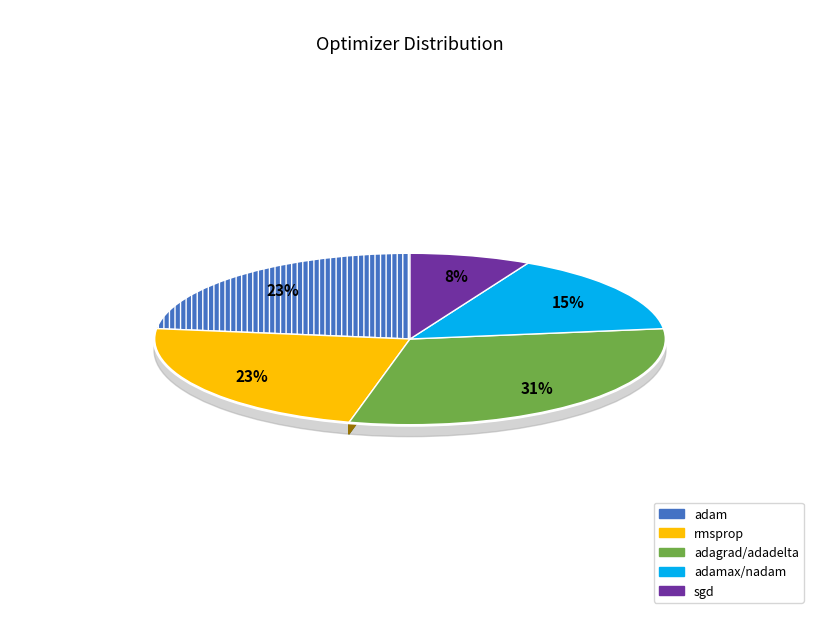

What percentage is the sgd slice, to the nearest percent?

8%